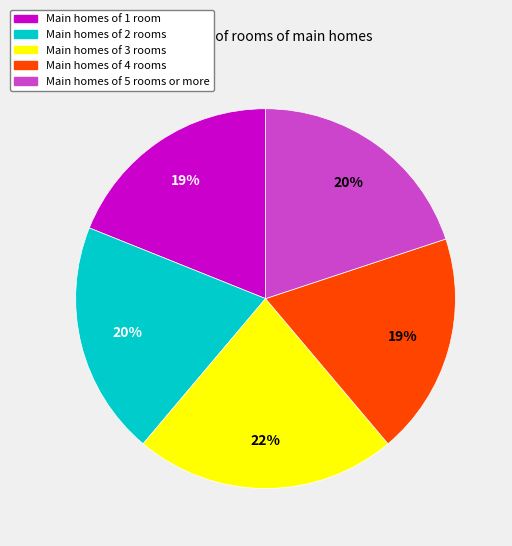

Is it true that Main homes of 1 room is 32% of the pie?

False